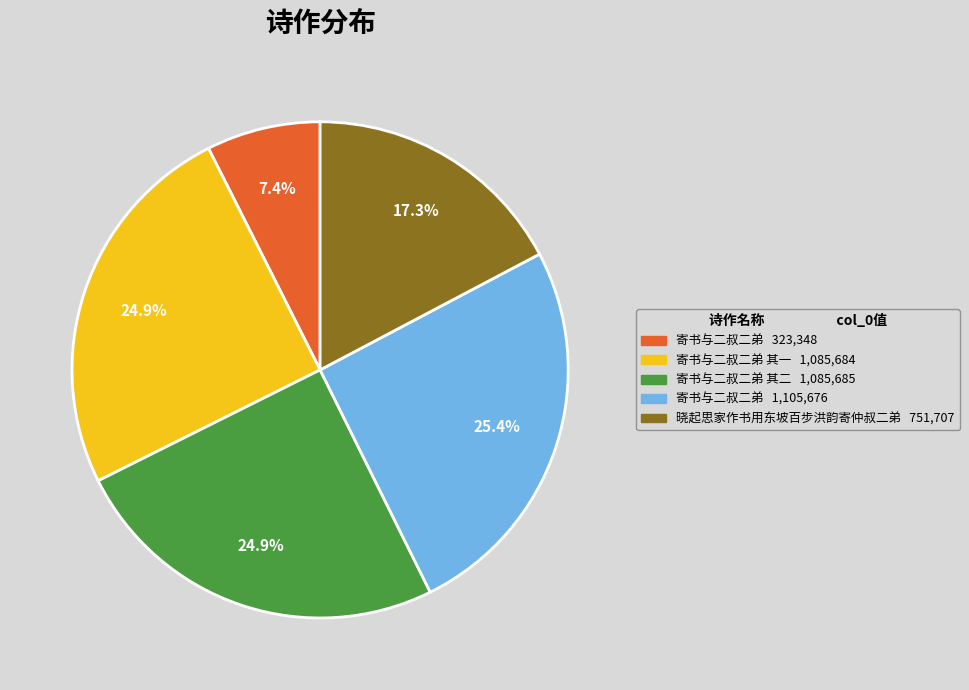

Is there any slice that represents more than half of the pie?

No